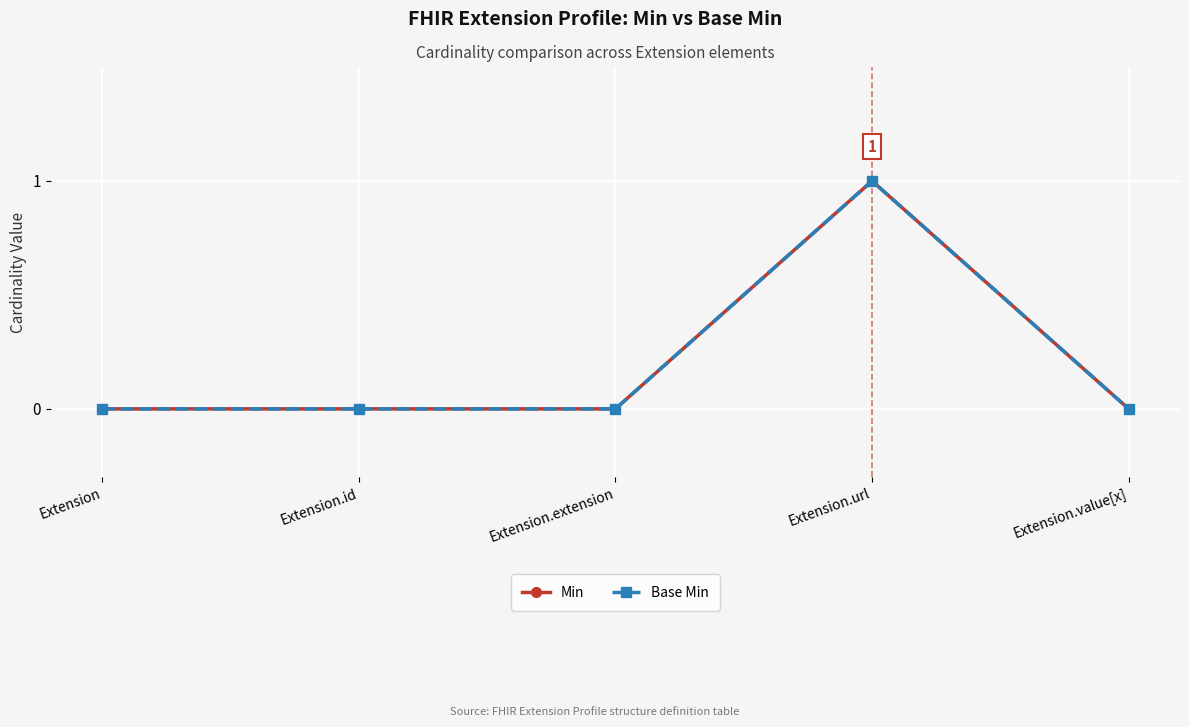

What position from the left is Extension.id?

2